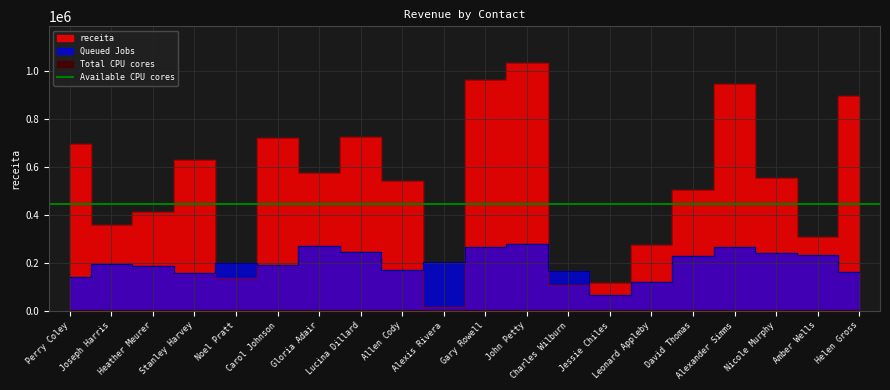

True or false: the data has more than 1 interior local peaks.

True